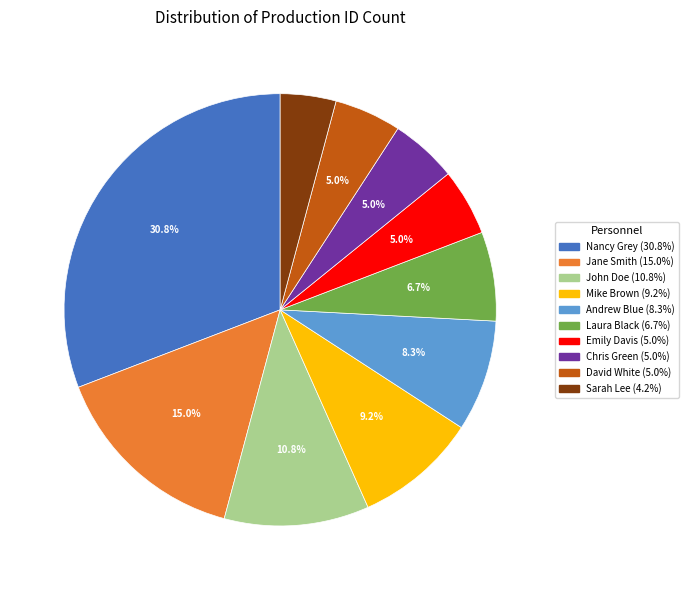

What is the largest slice in the pie chart?

Nancy Grey